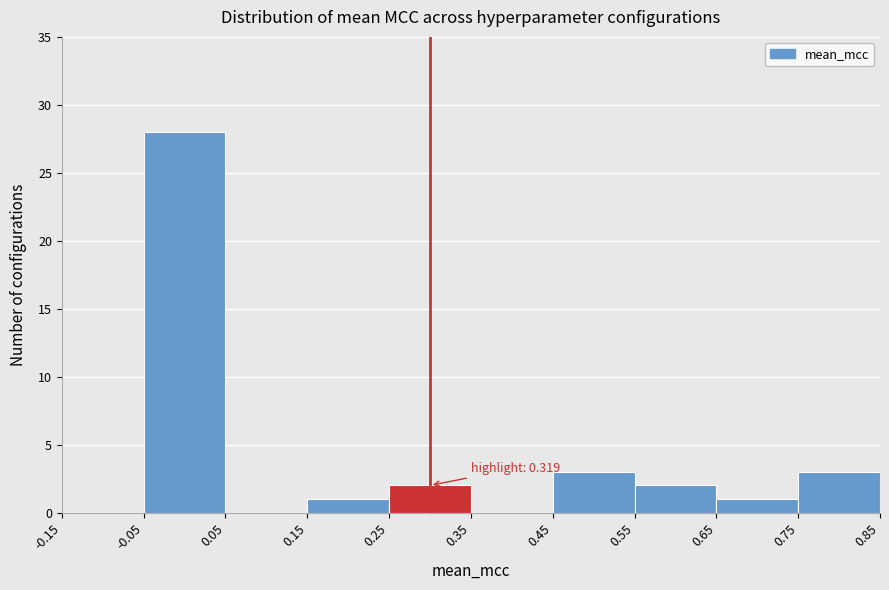

Which range on the x-axis has the tallest bar?

-0.05 to 0.05